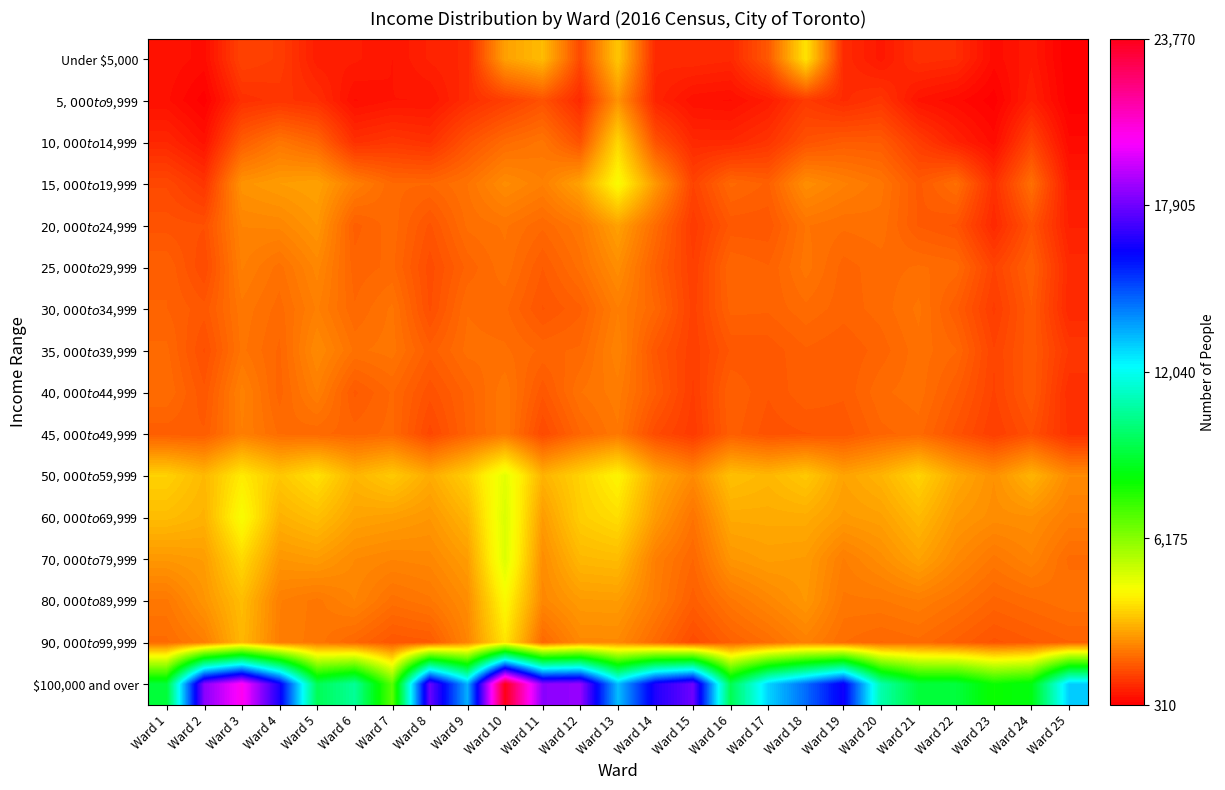

Between Ward 7 and Ward 16, which is larger?

Ward 16